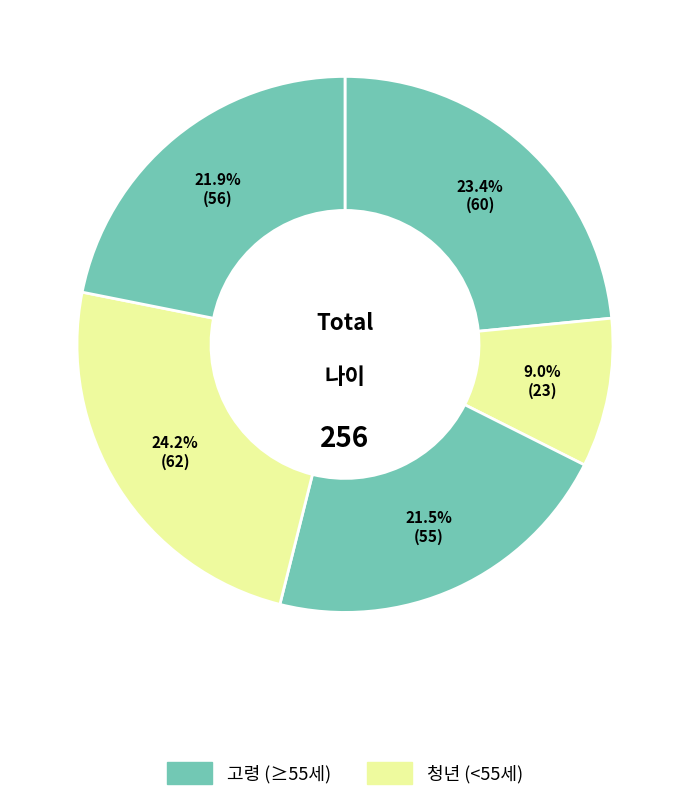

To the nearest percent, what is the difference between the largest and smallest slice percentages?

15%